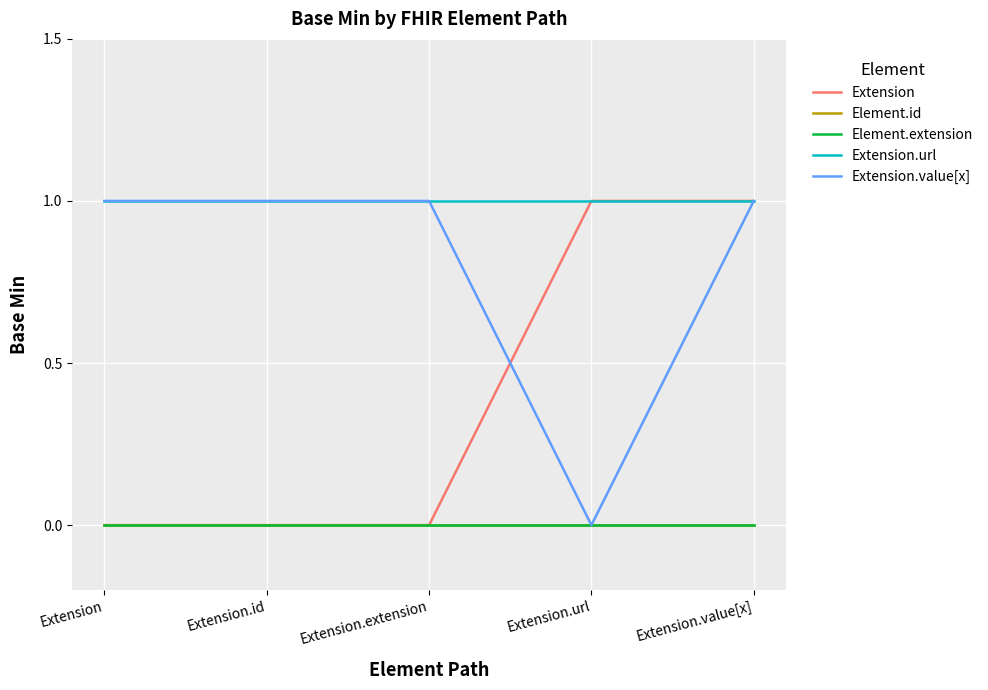

Does the chart have visible grid lines?

Yes